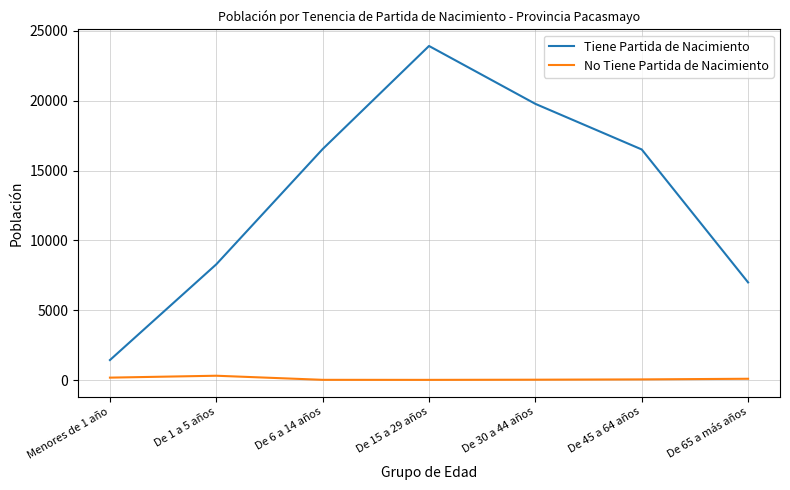

True or false: Tiene Partida de Nacimiento has a value of 9834 at De 6 a 14 años.

False